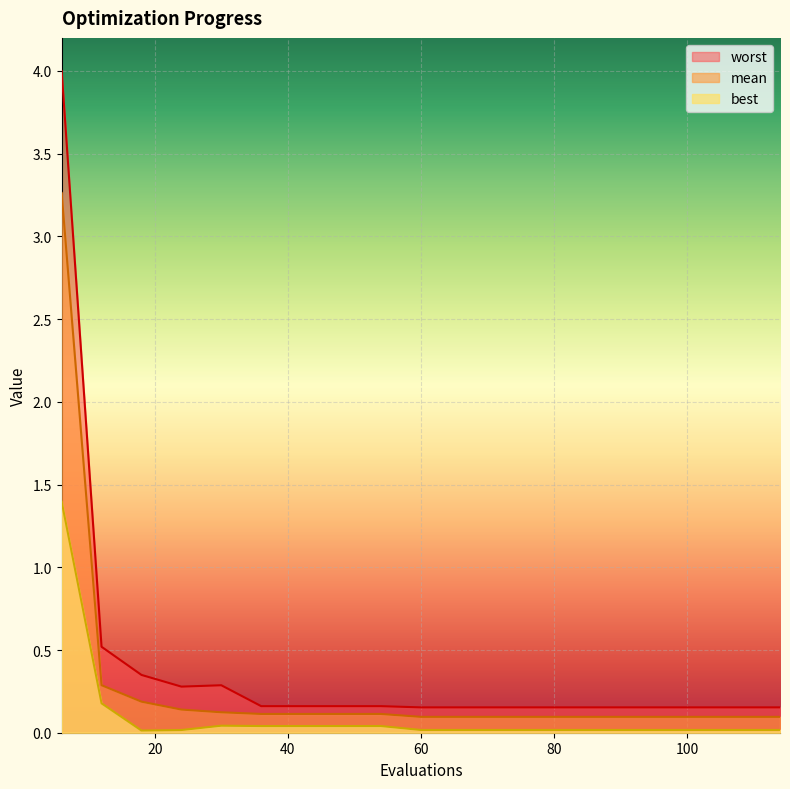

What is the sum of the worst values at 90 and 96?

0.3